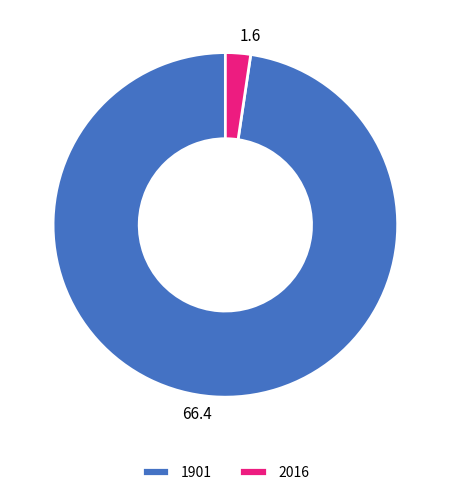

Is there any slice that represents more than half of the pie?

Yes